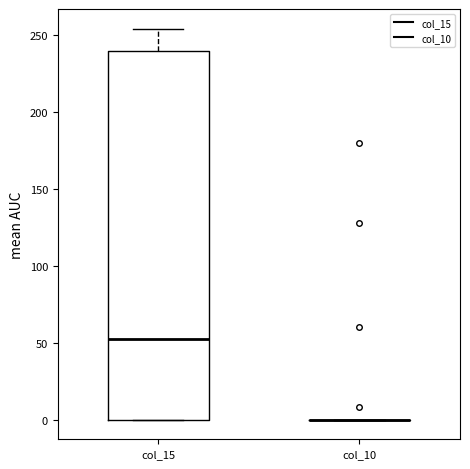

Where is the lower edge of the box for col_15 on the y-axis? The values are not printed on the chart, so give them approximately, as read against the axis.

0